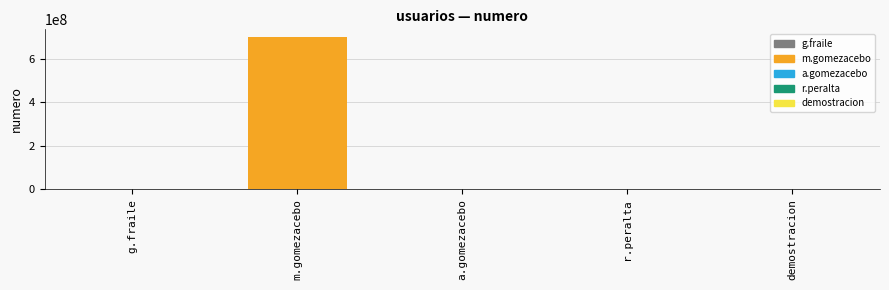

What is the maximum value shown in the chart?

699320466